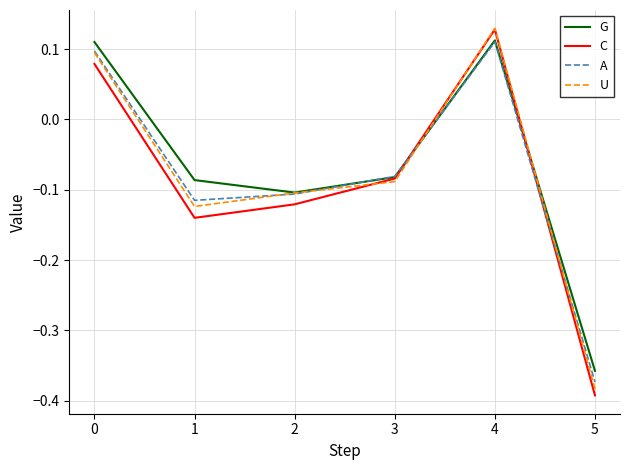

Is the value of G at 3 greater than the value of C at 0?

No